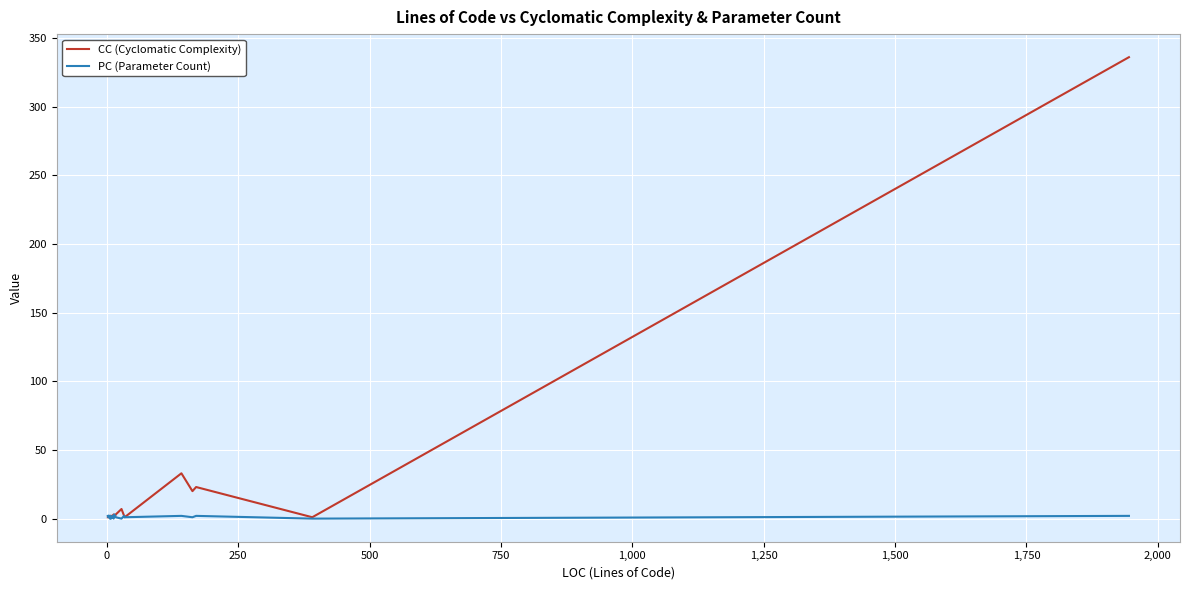

How many times do CC (Cyclomatic Complexity) and PC (Parameter Count) cross each other?

1